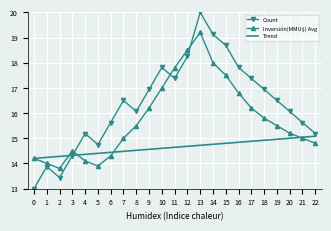

What are all the series names shown in the legend?

Count, Inversión(MMU$) Avg, Trend